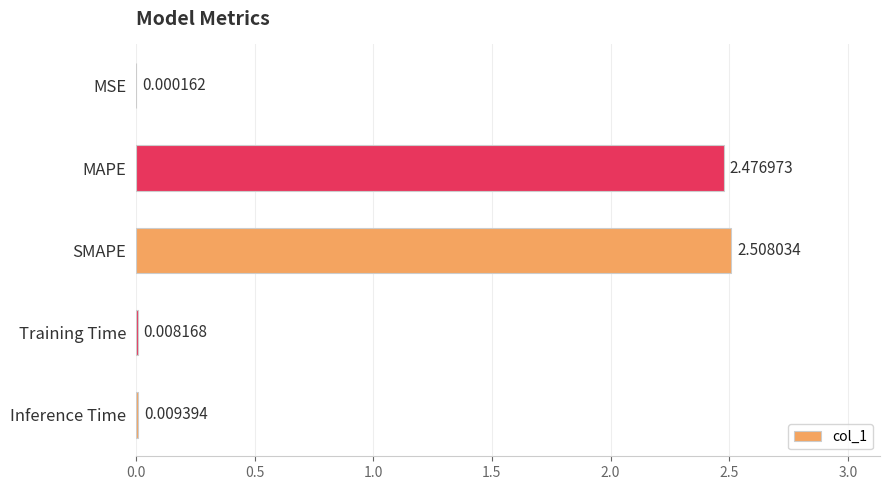

Where is the data nearest to the value 1?

Inference Time